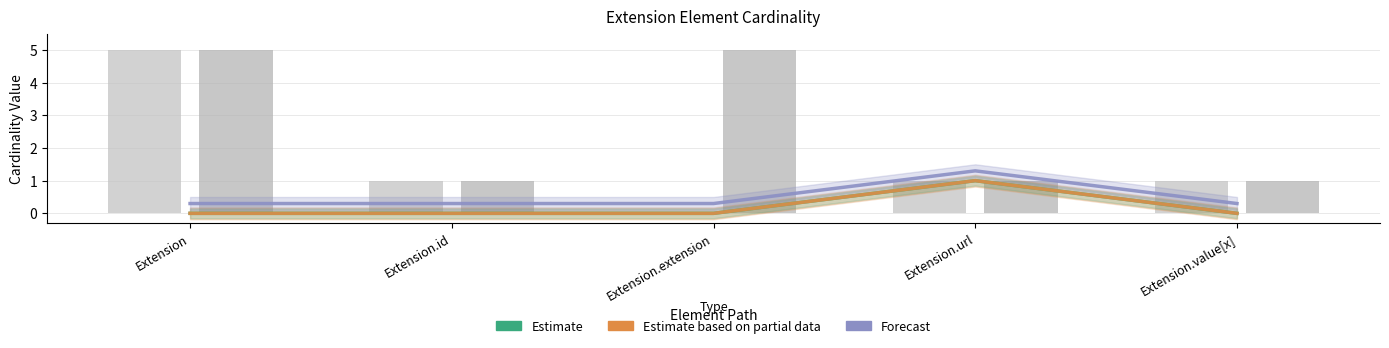

How many groups of bars are there?

5